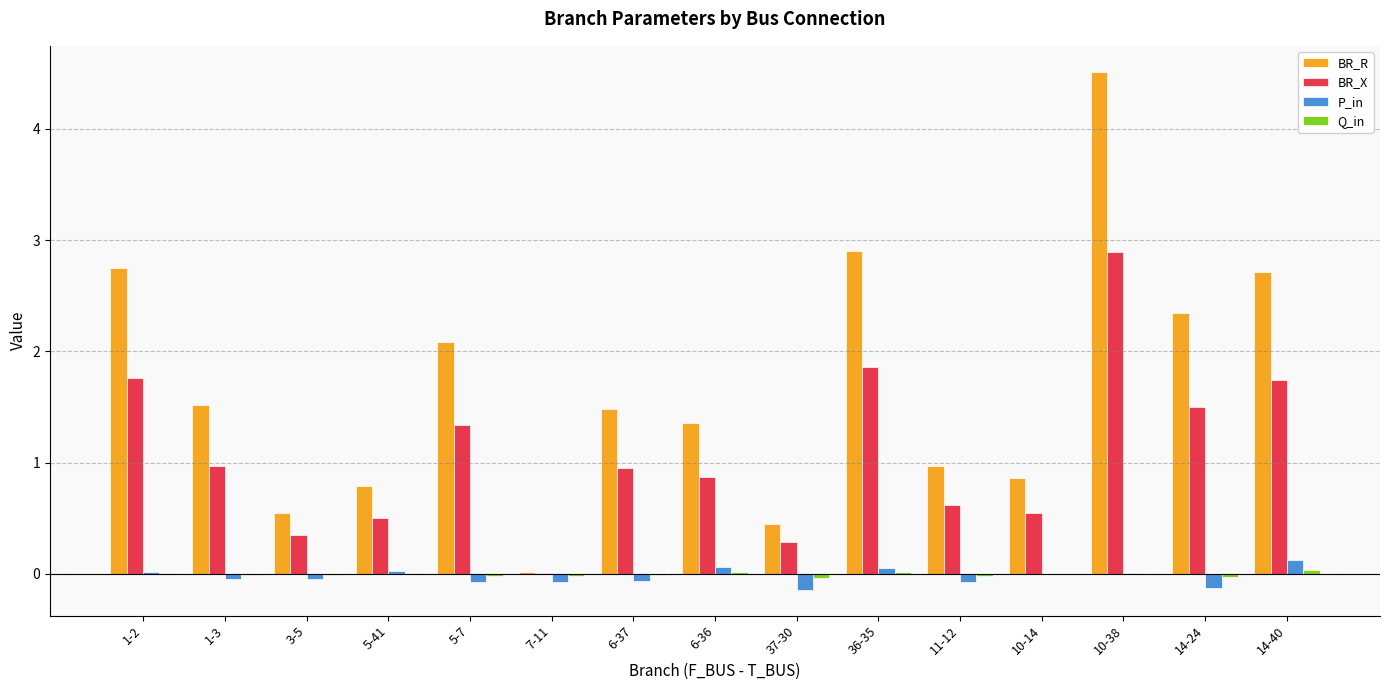

Which series changed the most between 5-41 and 36-35?

BR_R